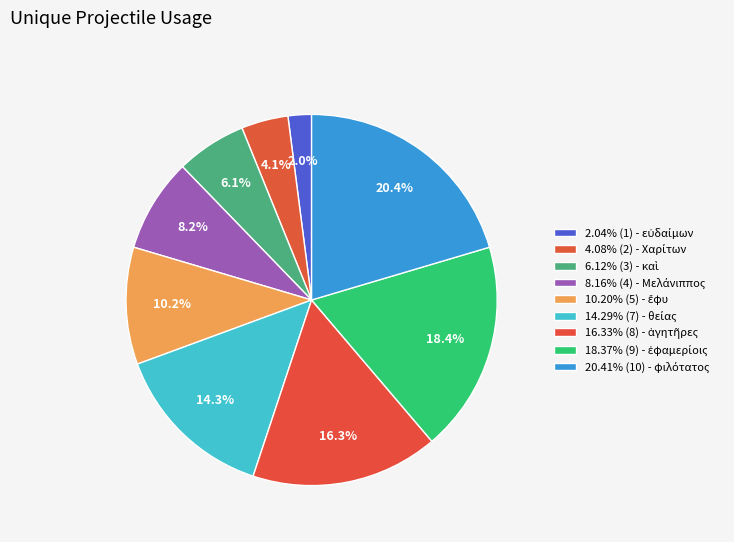

How many segments does this pie chart have?

9